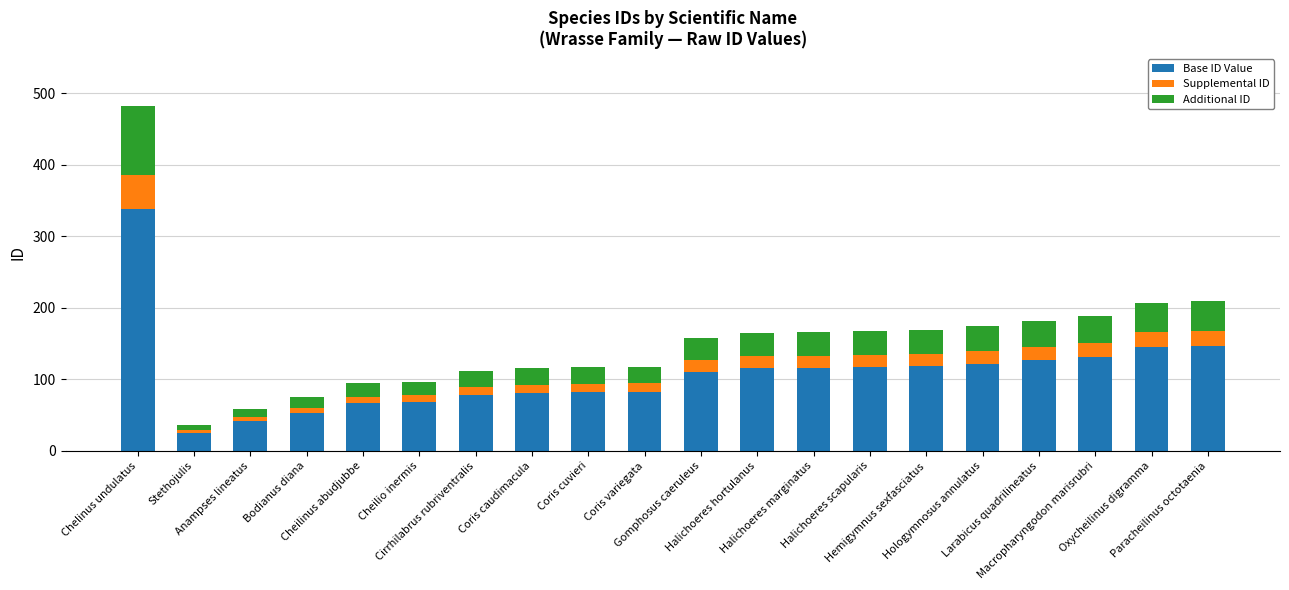

What is the sum of all Base ID Value values?

2165.1